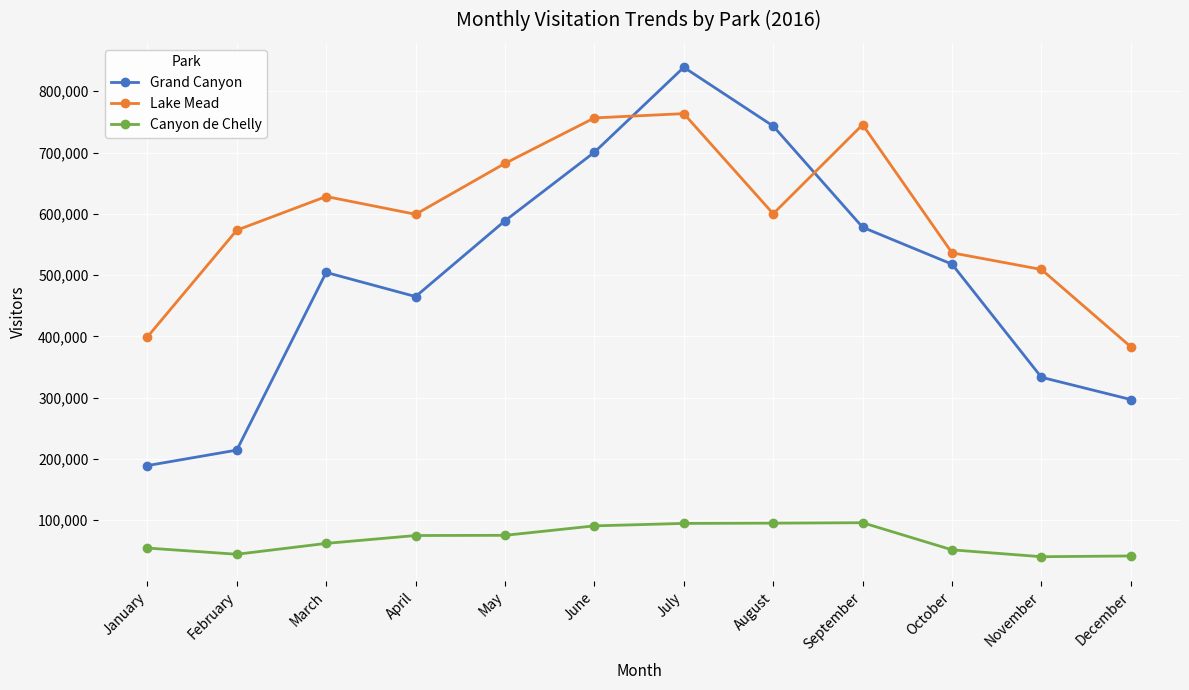

What is the minimum value for Canyon de Chelly?

40398